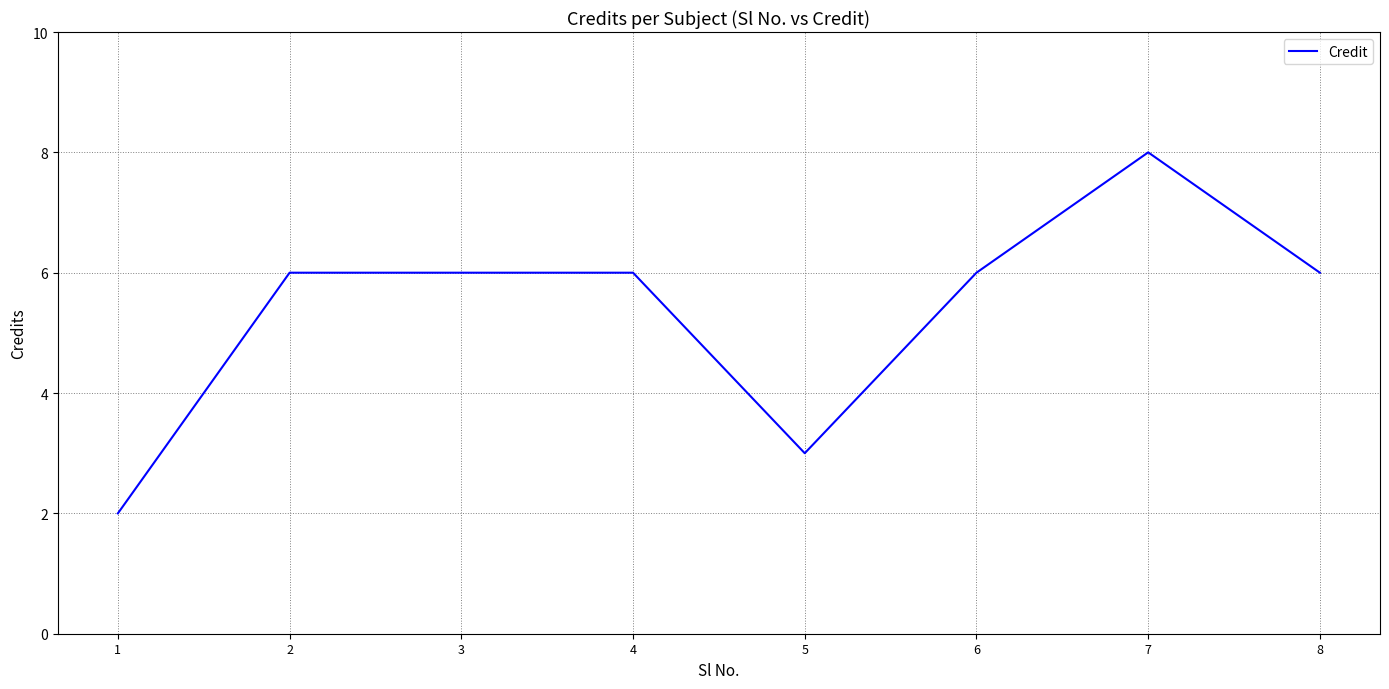

How many values are between 6 and 7?

5